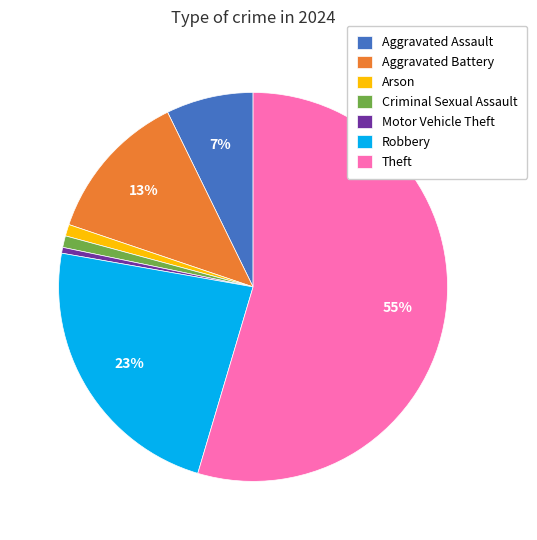

Which slice represents more than half of the pie?

Theft